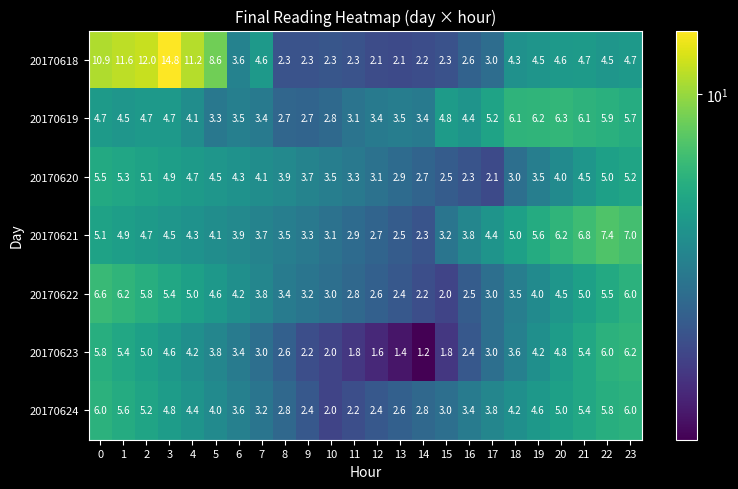

At which category does the chart reach its peak across all series?

3